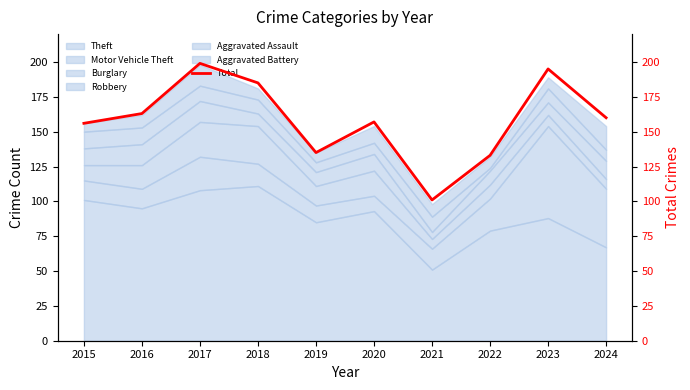

Which has a higher value, 2024 or 2017?

2017